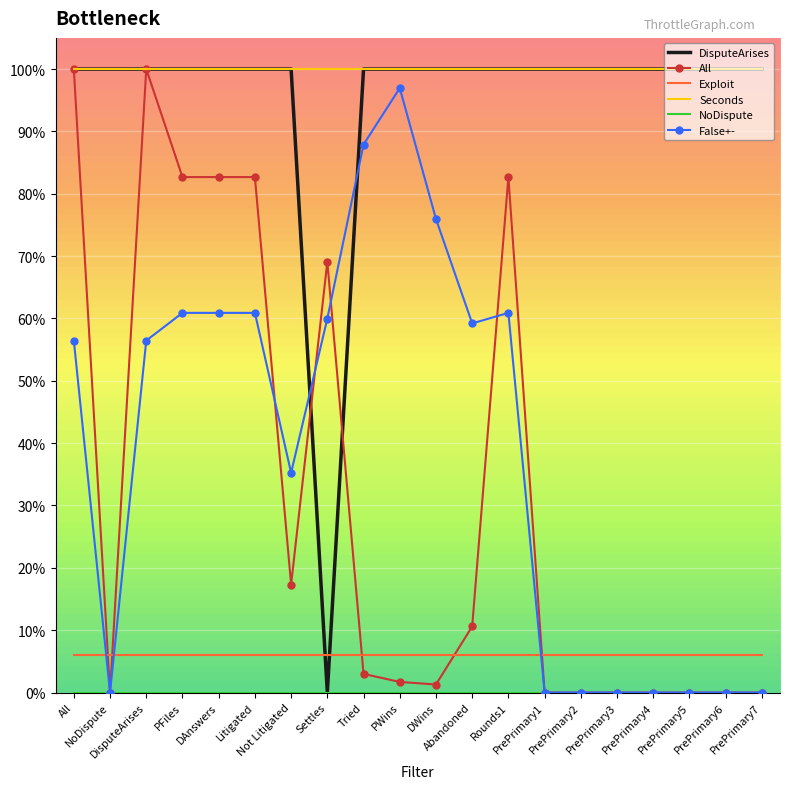

At how many categories does at least one series exceed 0?

20